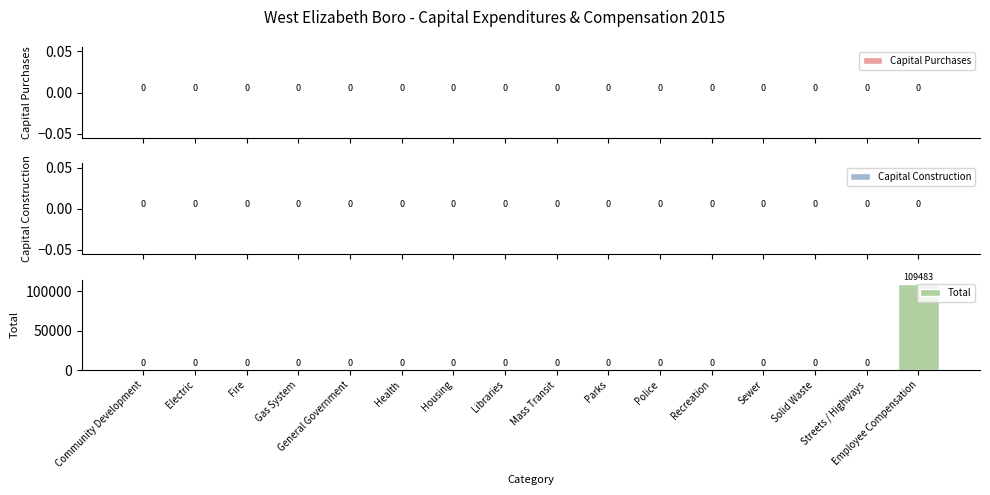

Which category has the highest value across all series?

Employee Compensation